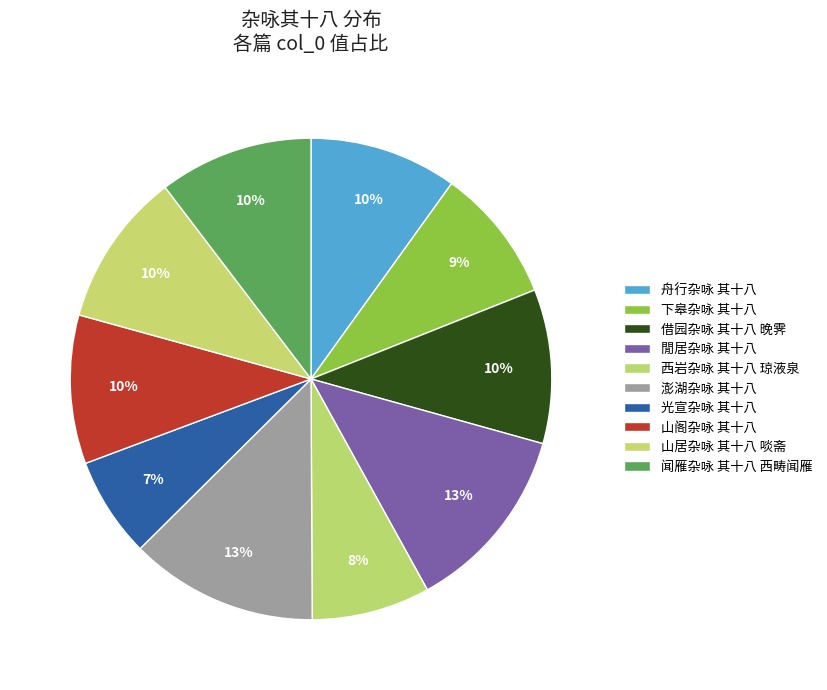

Is it true that 借园杂咏 其十八 晚霁 is 1% of the pie?

False